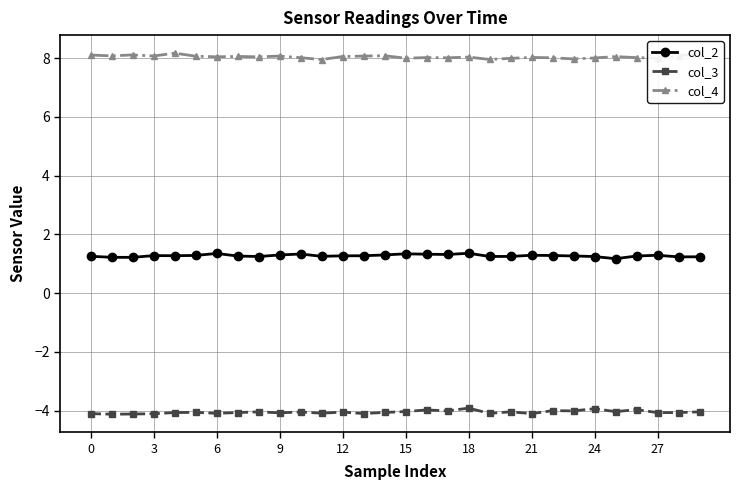

How many categories are shown in the chart?

30